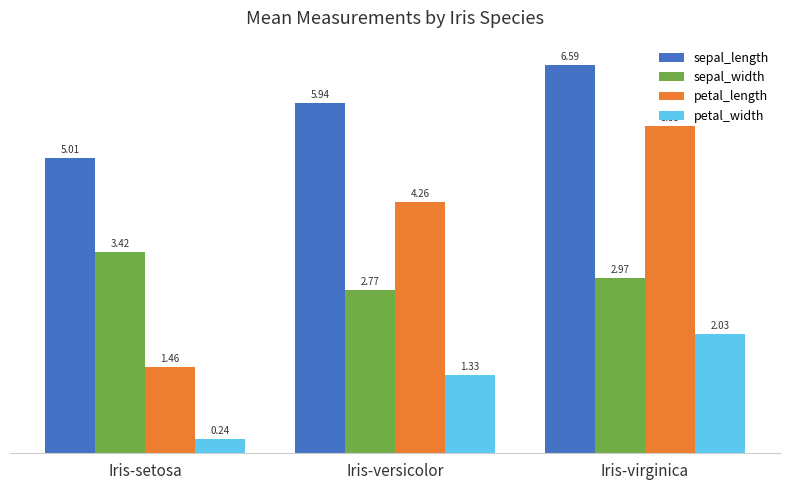

What is the average value of the sepal_width series?

3.1